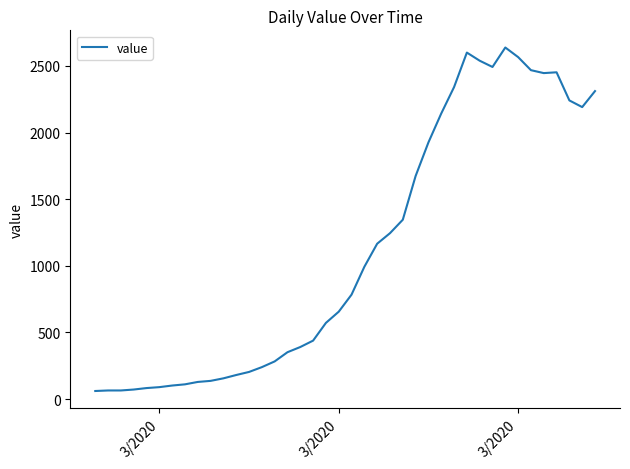

Does the chart display data point markers on the line(s)?

No